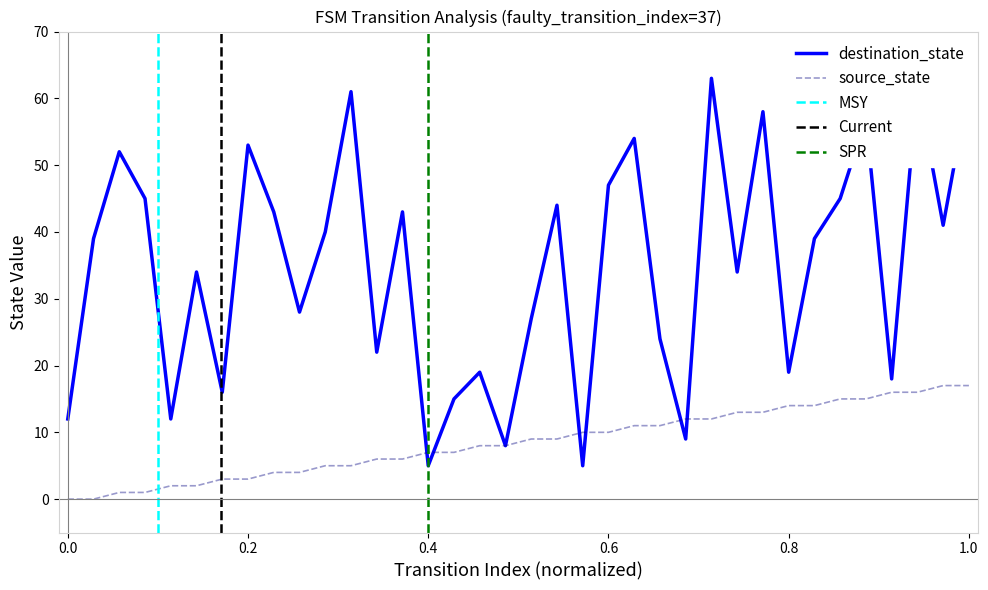

What is the minimum value for destination_state?

5